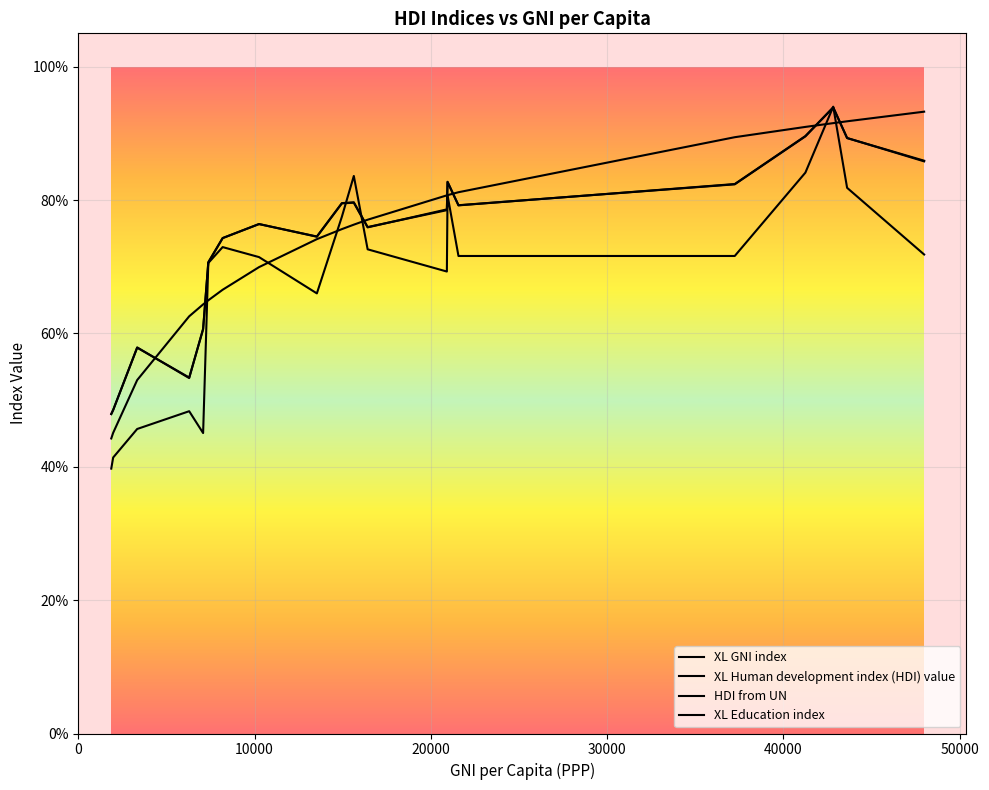

How many interior local peaks does the XL Human development index (HDI) value series have?

5